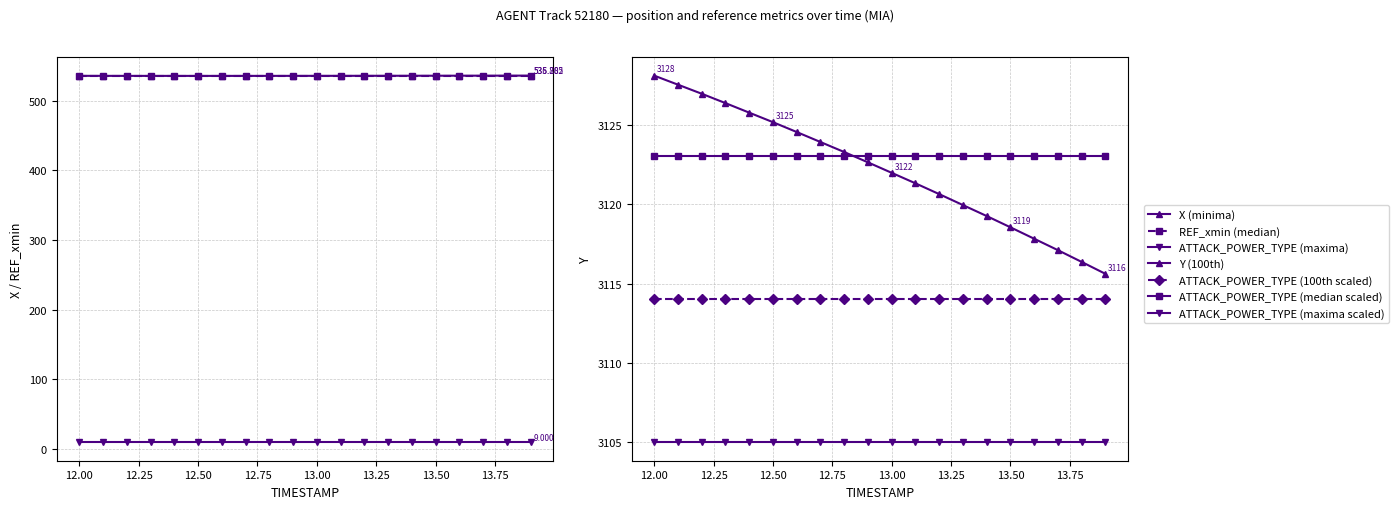

Is it true that X (minima) equals 704.4 at 12.5?

False